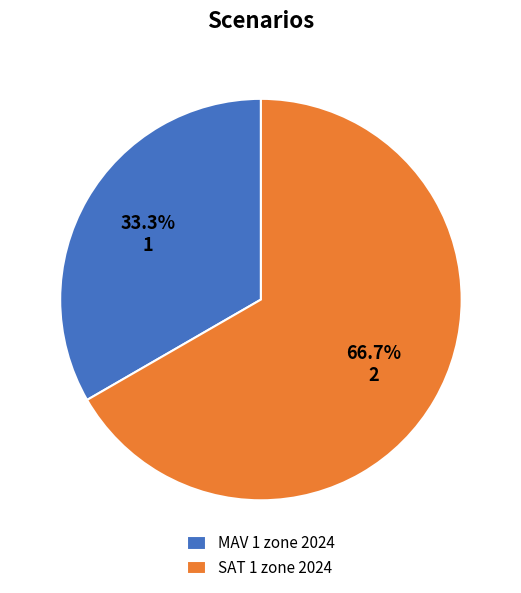

Which category has the biggest portion of the pie?

SAT 1 zone 2024